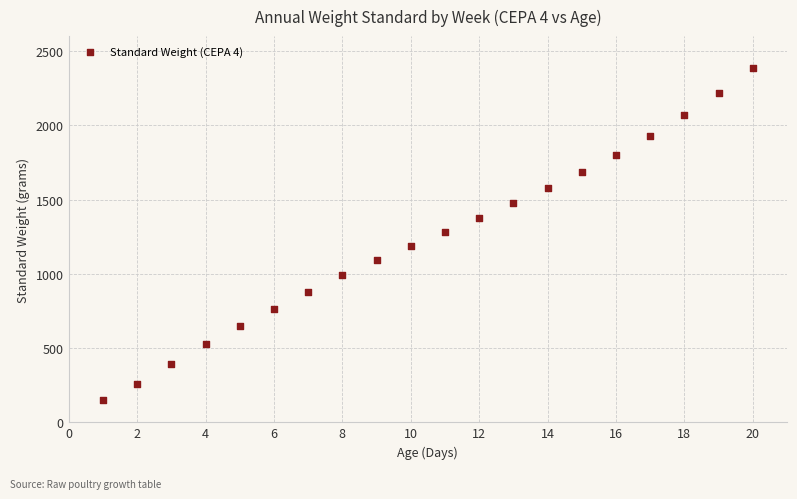

What is the range of X values (max minus min)?

19